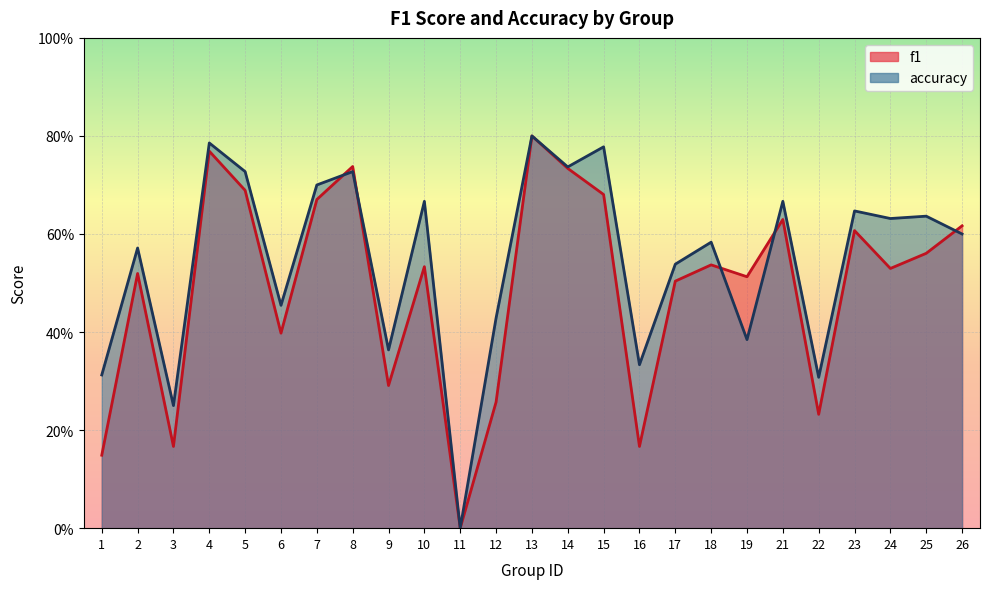

Does the chart display data point markers on the line(s)?

No